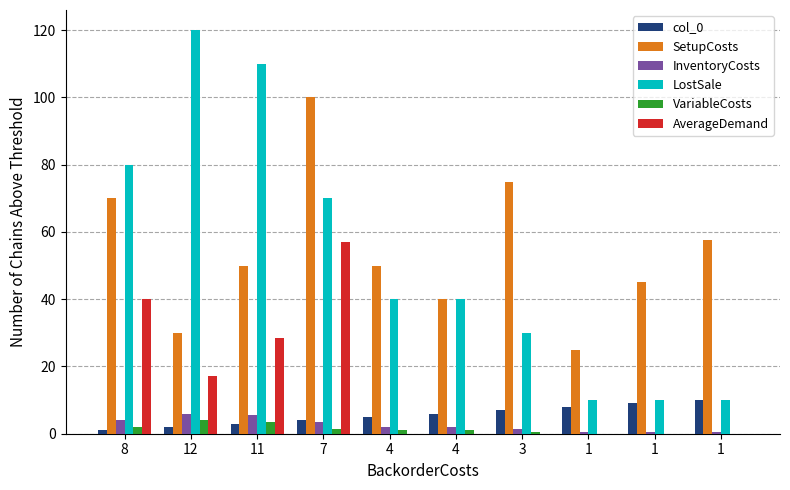

What are all the series names shown in the legend?

col_0, SetupCosts, InventoryCosts, LostSale, VariableCosts, AverageDemand